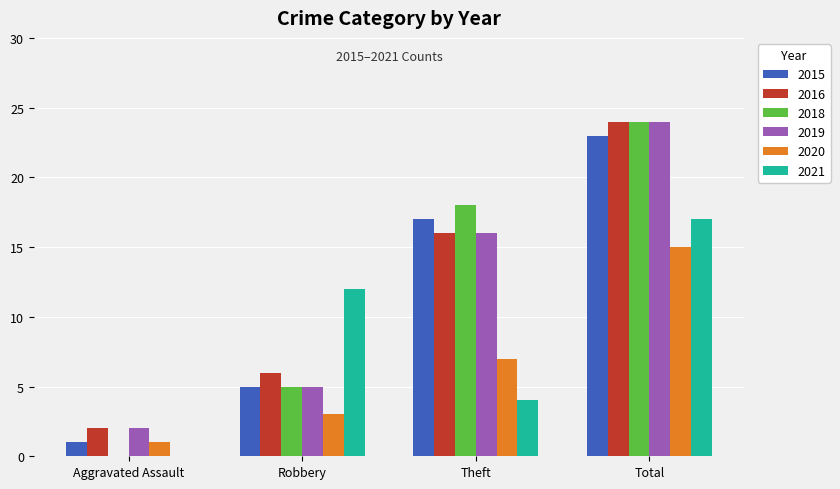

How many groups of bars are there?

4